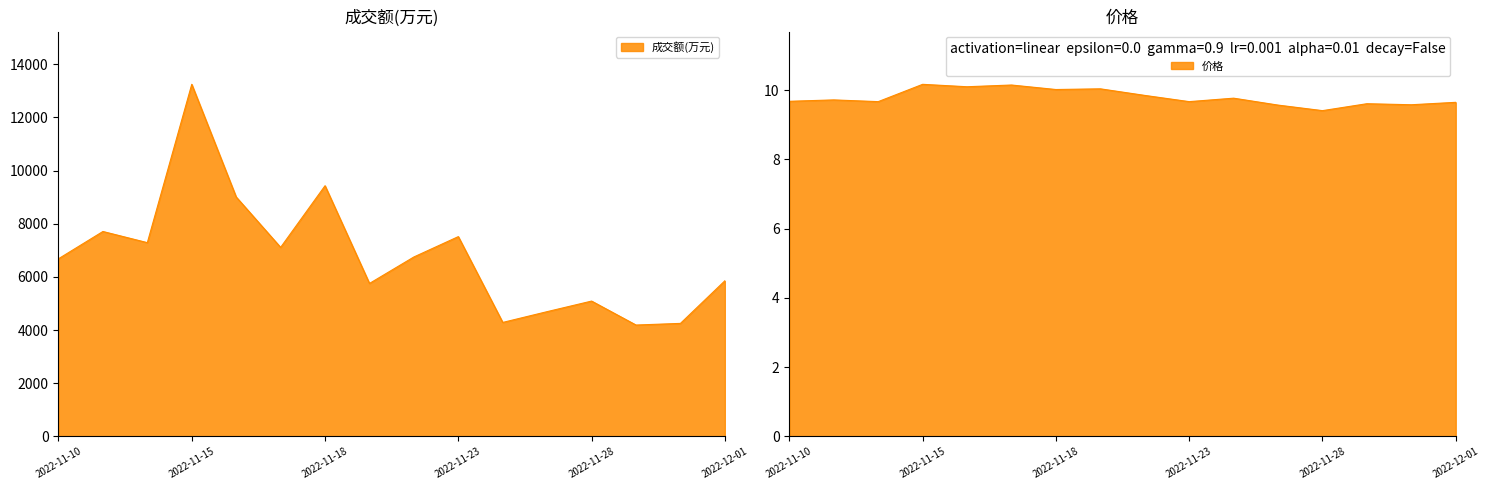

Reading right to left, transcribe all the data shown in this chart.

成交额(万元): 2022-12-01=5853.0	2022-11-30=4251.0	2022-11-29=4189.0	2022-11-28=5090.0	2022-11-25=4693.0	2022-11-24=4287.0	2022-11-23=7514.0	2022-11-22=6749.0	2022-11-21=5753.0	2022-11-18=9428.0	2022-11-17=7109.0	2022-11-16=9004.0	2022-11-15=13241.0	2022-11-14=7287.0	2022-11-11=7707.0	2022-11-10=6681.0
价格: 2022-12-01=9.7	2022-11-30=9.6	2022-11-29=9.6	2022-11-28=9.4	2022-11-25=9.6	2022-11-24=9.8	2022-11-23=9.7	2022-11-22=9.8	2022-11-21=10.0	2022-11-18=10.0	2022-11-17=10.2	2022-11-16=10.1	2022-11-15=10.2	2022-11-14=9.7	2022-11-11=9.7	2022-11-10=9.7